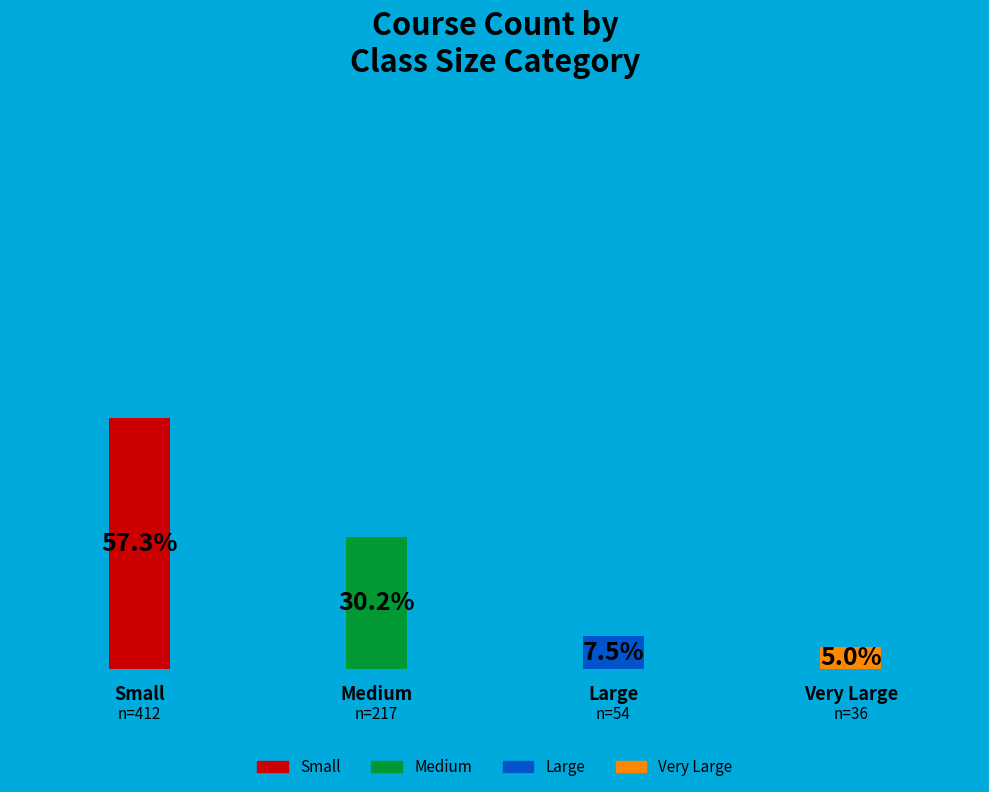

What percentage is the large slice, to the nearest percent?

8%